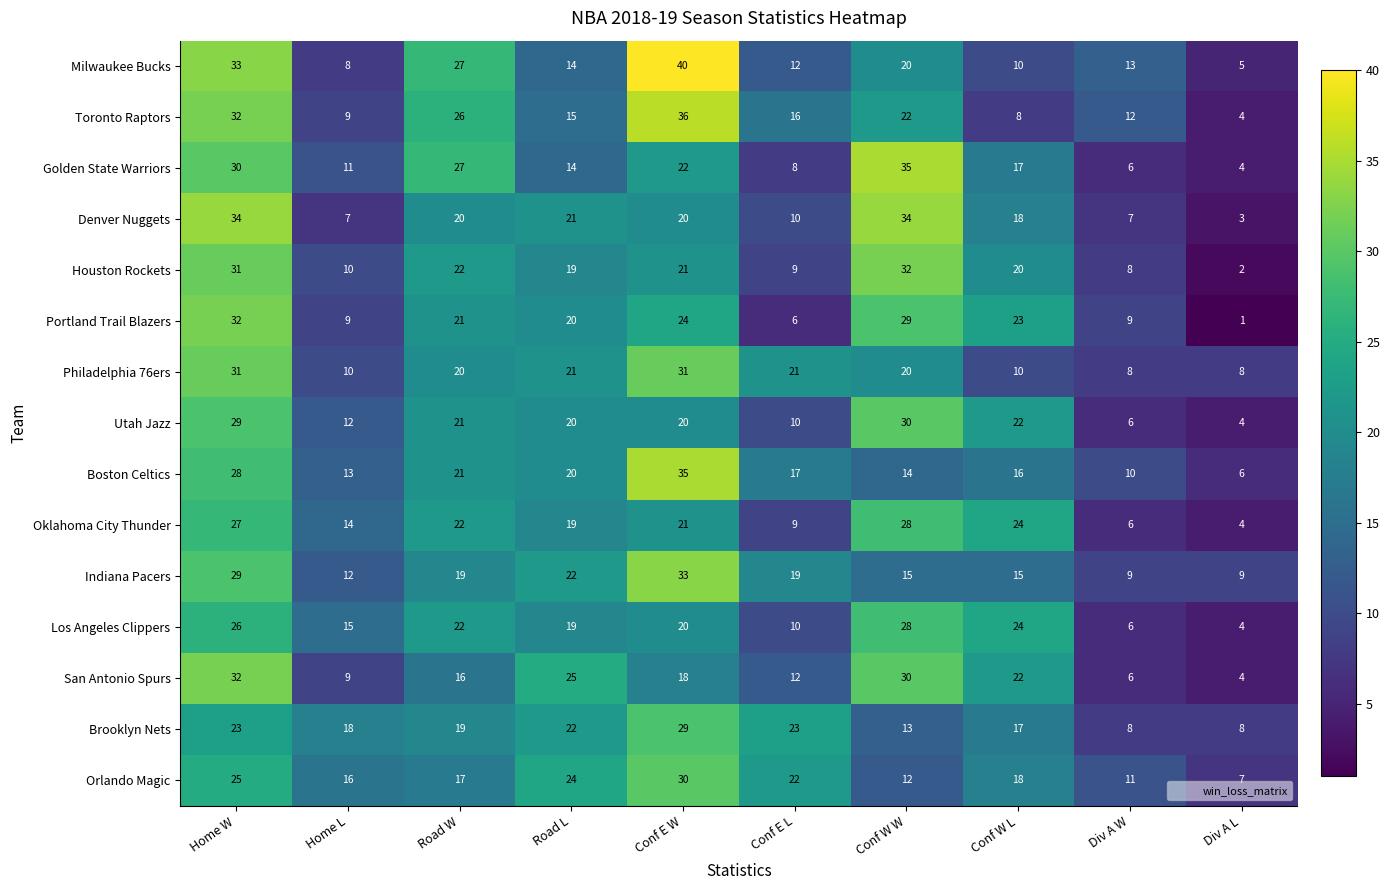

Which series changed the most between Conf E W and Div A L?

Milwaukee Bucks